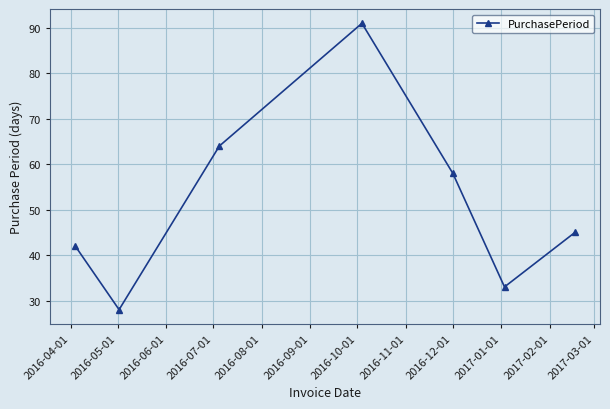

Does the chart have visible grid lines?

Yes